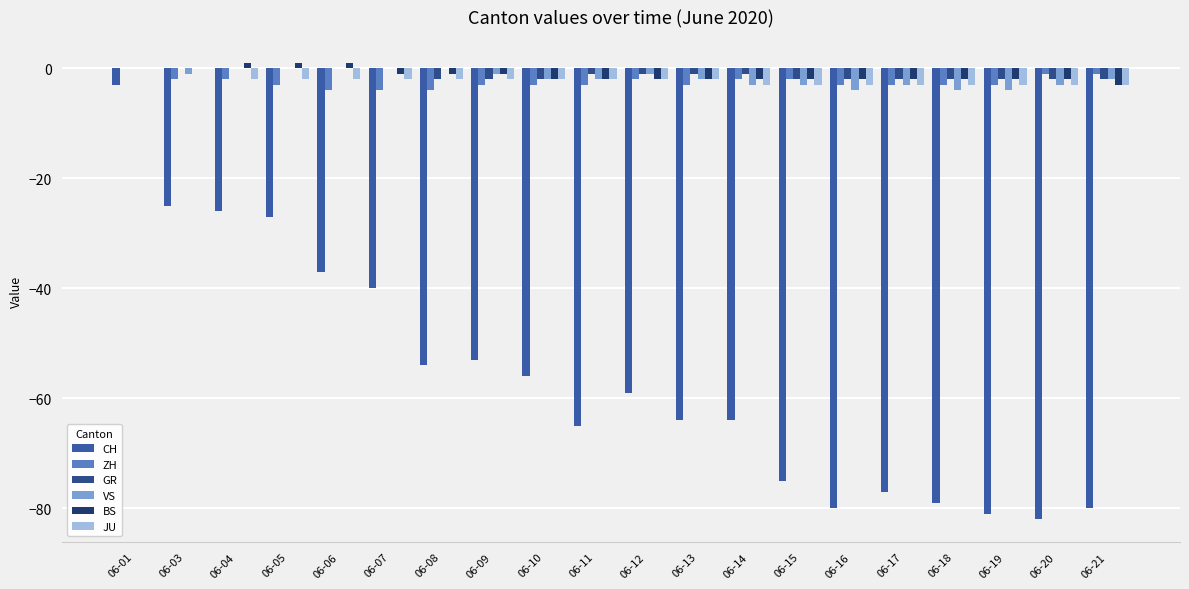

Rank the series at 06-19 from lowest to highest value.

CH, VS, ZH, JU, GR, BS